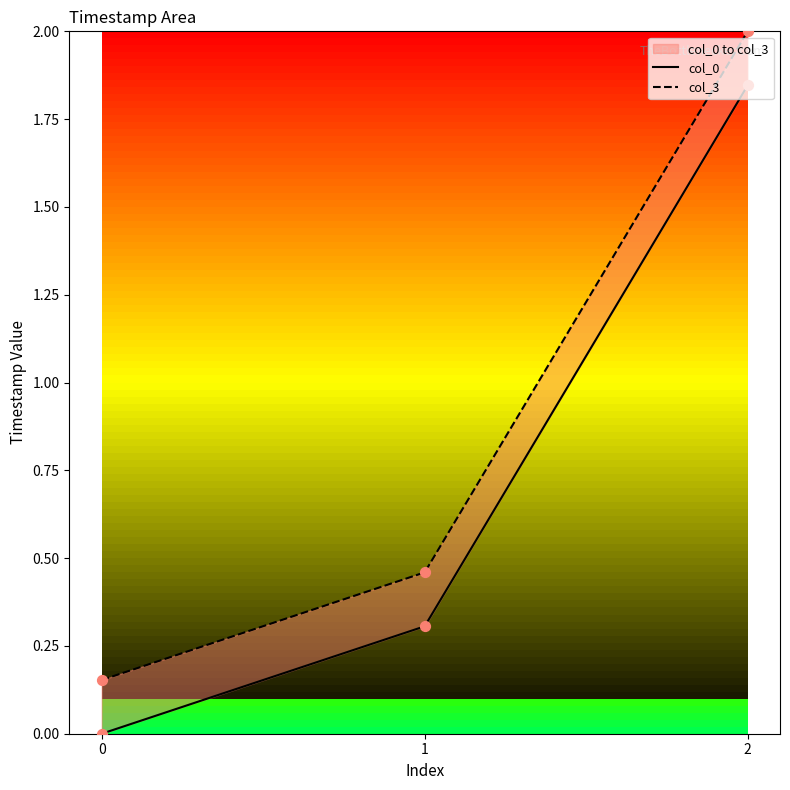

What is the total value across all series at 0?

0.2